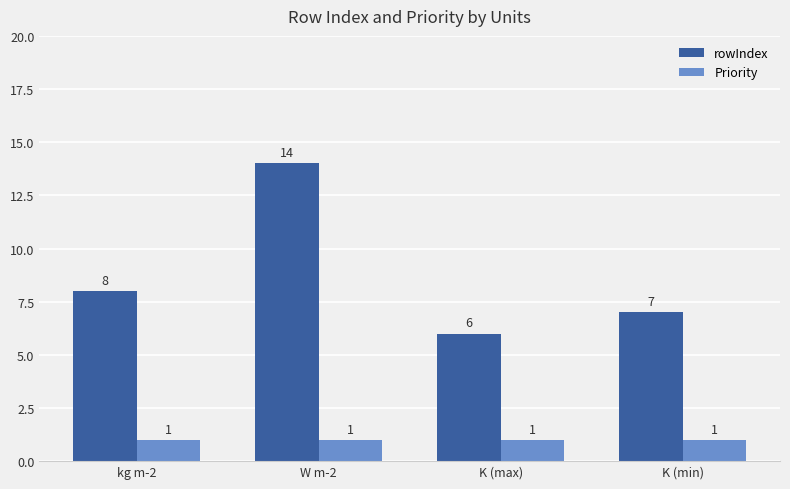

What is the difference between the rowIndex values at K (max) and kg m-2?

2